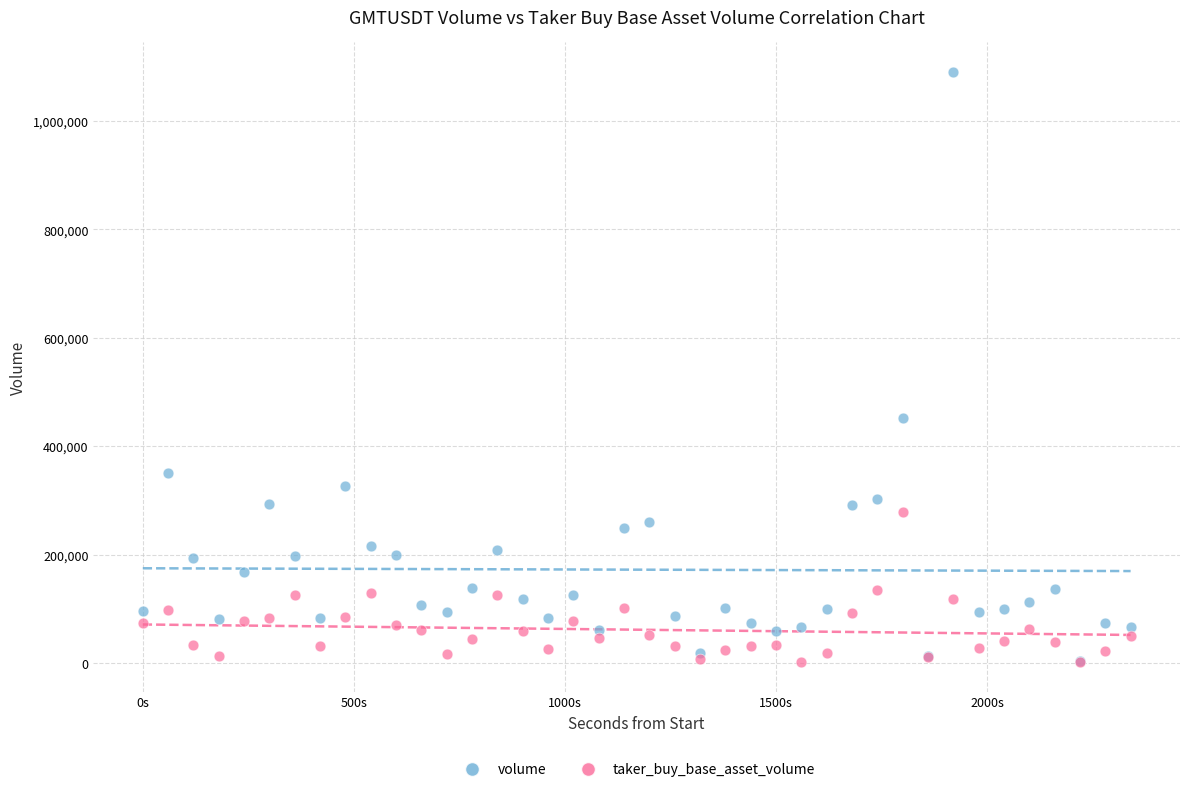

In the volume series, what Y value is closest to 546467?

452514